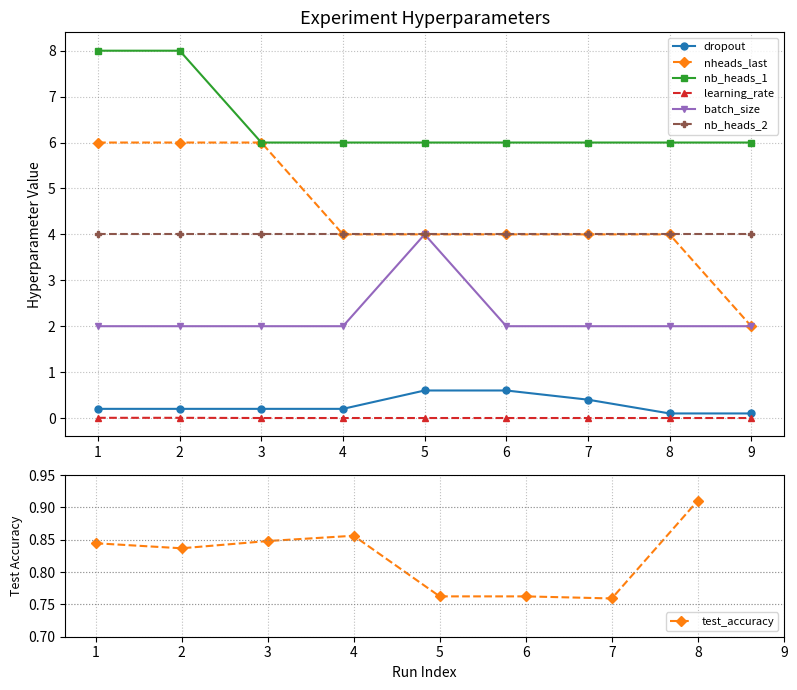

Is this an area chart (filled region under the line)?

No